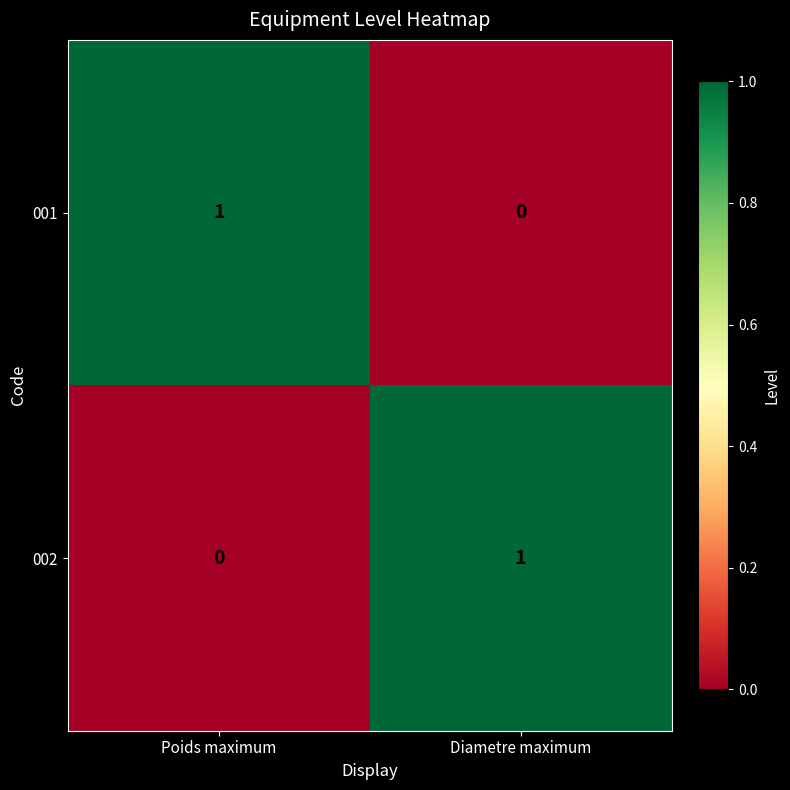

The 001 series shows 0 at Poids maximum. True or false?

False